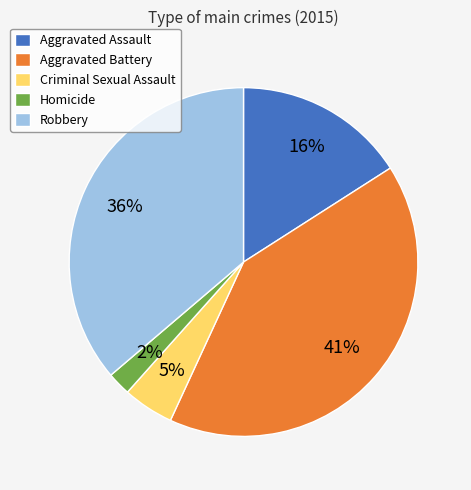

To the nearest percent, what is the combined percentage of Robbery and Criminal Sexual Assault?

41%